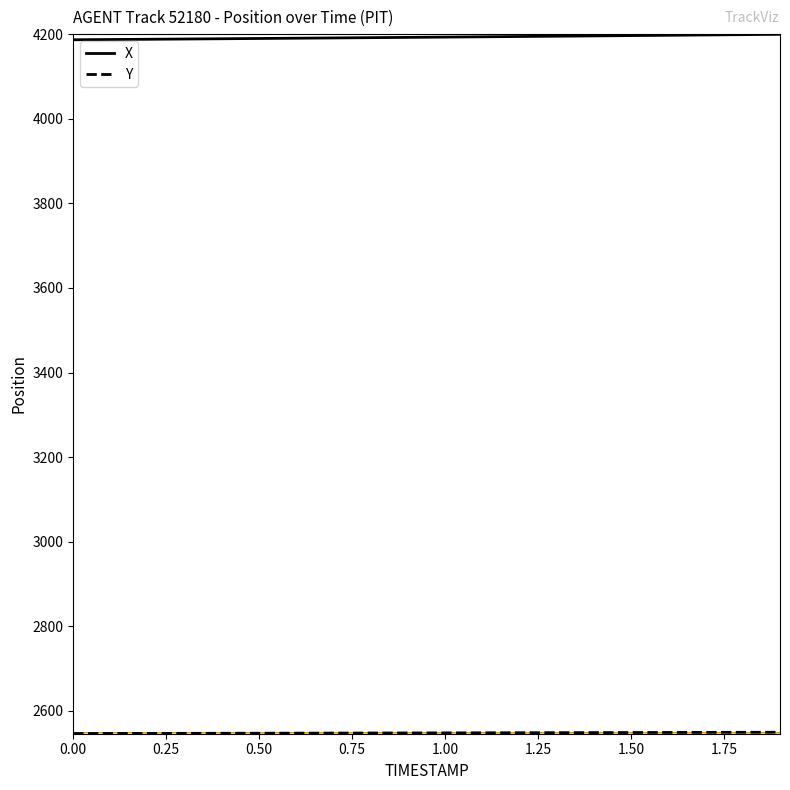

How many distinct data groups are displayed?

2